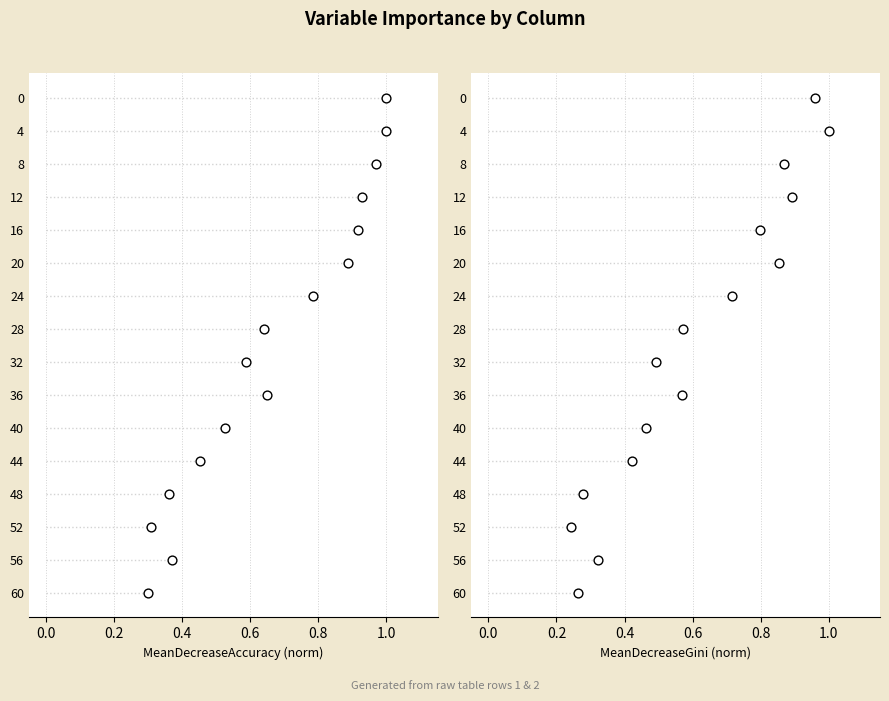

Which series has the largest Y range (max minus min)?

row1